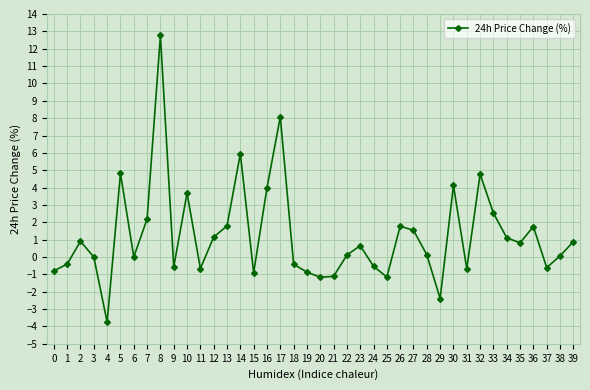

Is it true that the value at 27 is 0.5?

False